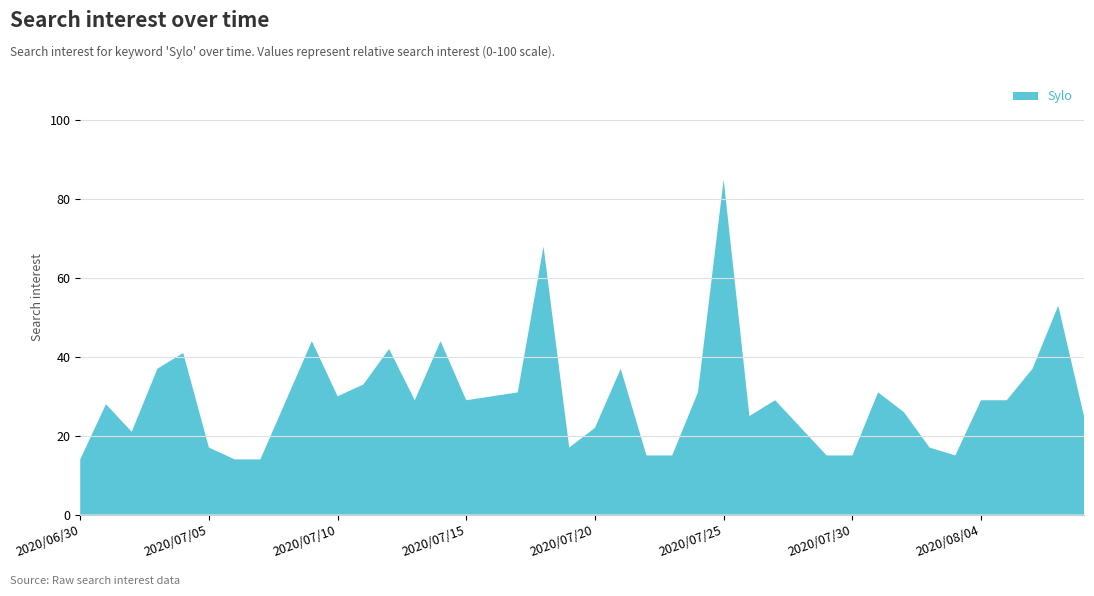

Reading left to right, what are all the values shown in this chart?

14	28	21	37	41	17	14	14	29	44	30	33	42	29	44	29	30	31	68	17	22	37	15	15	31	85	25	29	22	15	15	31	26	17	15	29	29	37	53	25